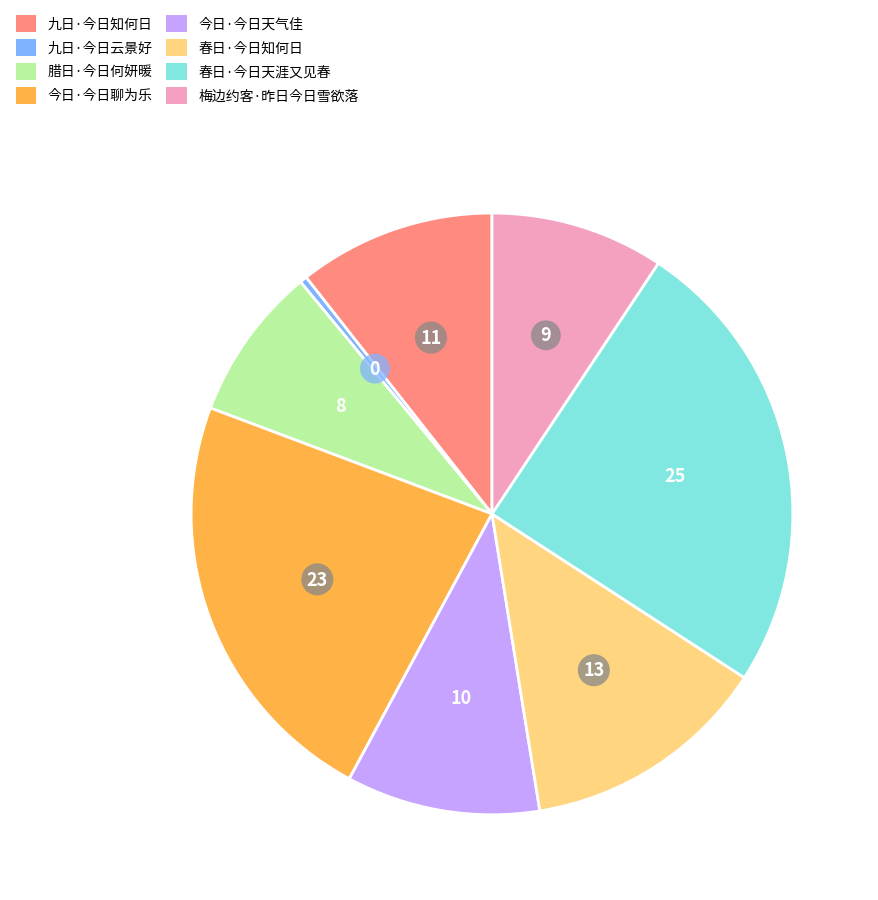

How many slices are in this pie chart?

8